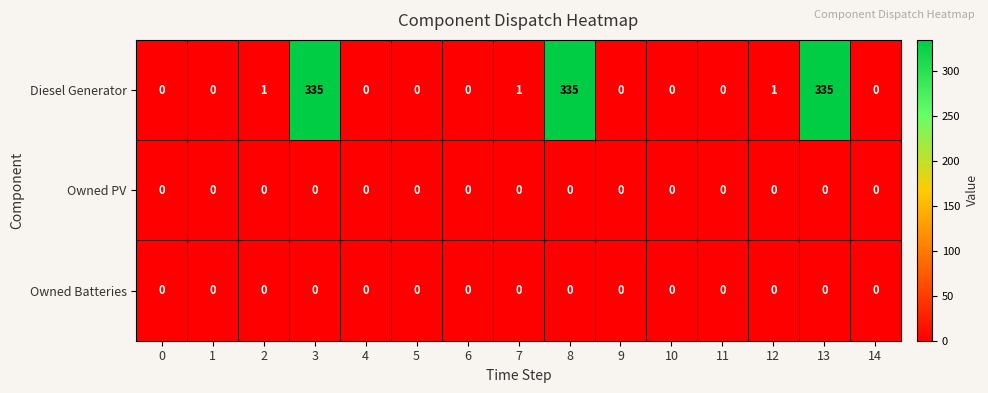

What is the average value of the Diesel Generator series?

67